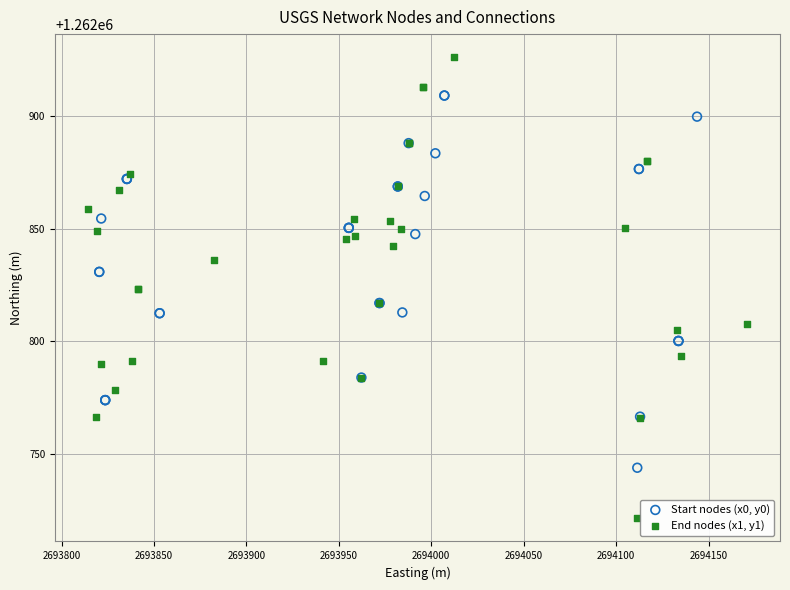

Which series has the widest spread of Y values?

End nodes (x1, y1)